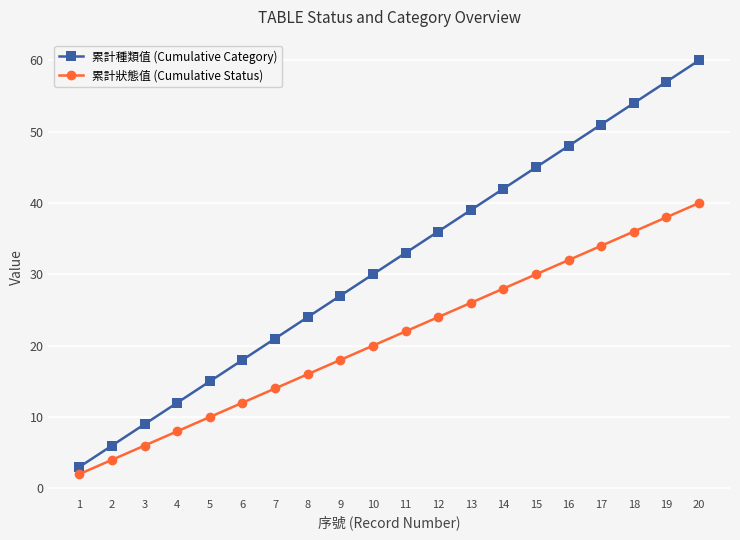

Does the chart display data point markers on the line(s)?

Yes